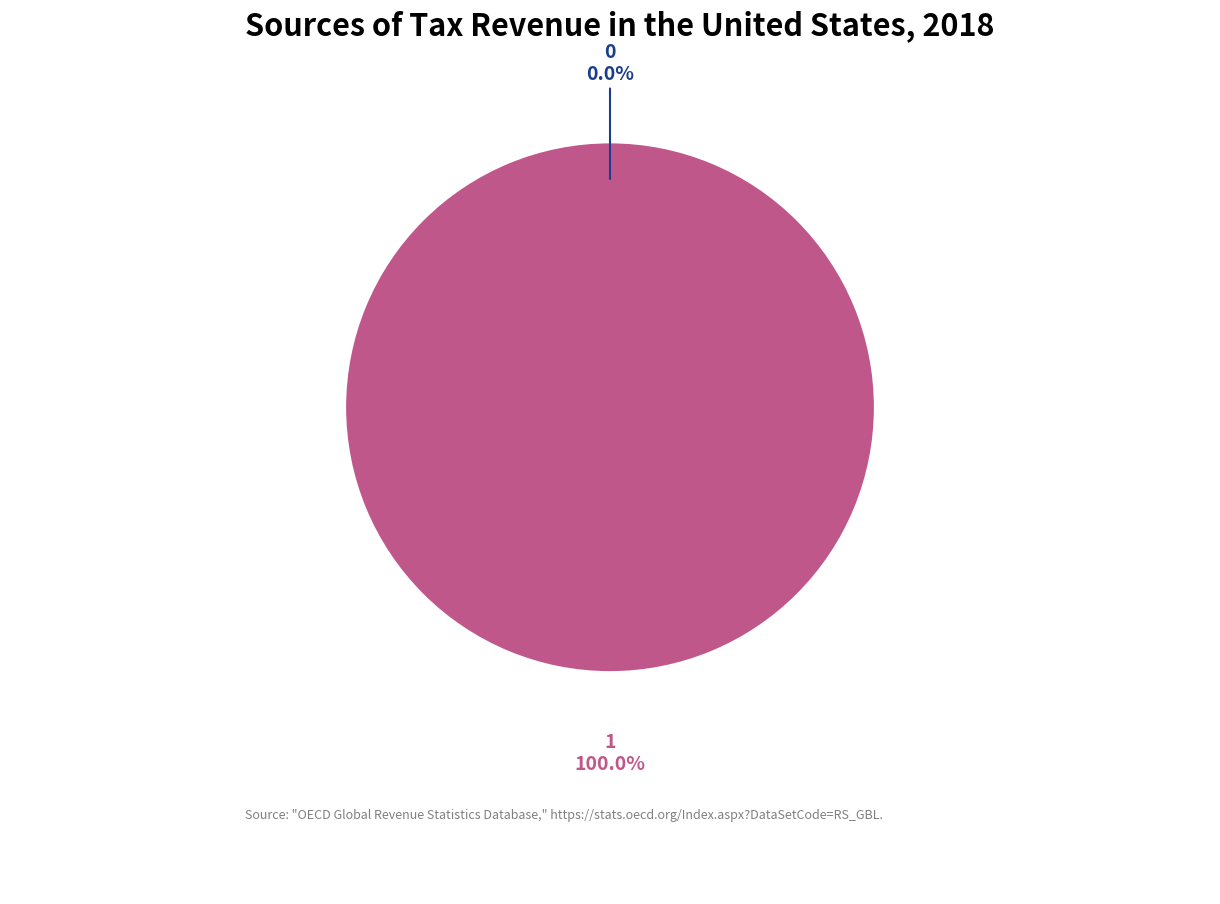

What is the largest slice in the pie chart?

1